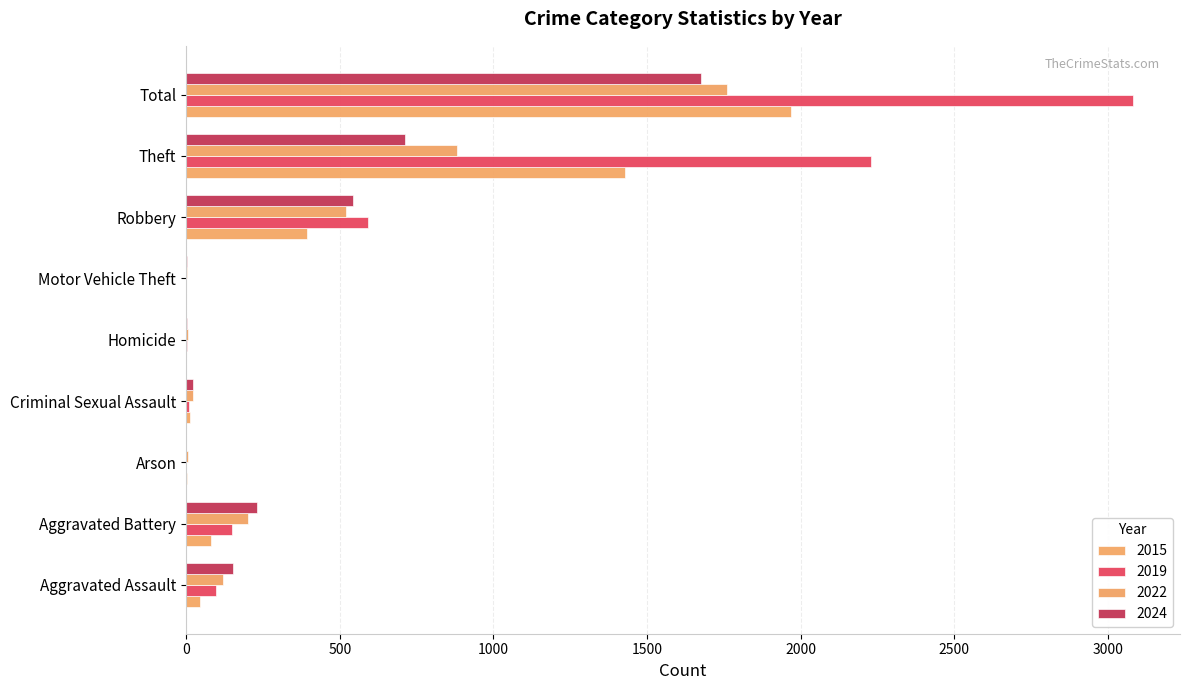

What is the highest value of the 2022 series?

1761